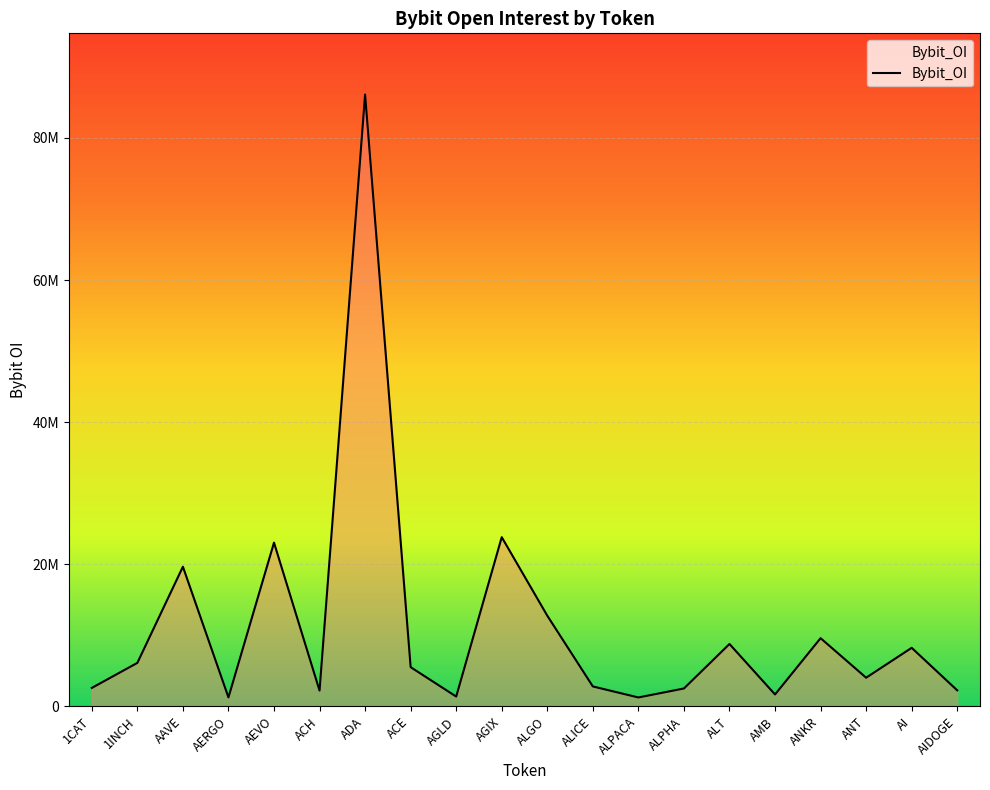

List the labels in order of value, smallest first.

ALPACA, AERGO, AGLD, AMB, ACH, AIDOGE, ALPHA, 1CAT, ALICE, ANT, ACE, 1INCH, AI, ALT, ANKR, ALGO, AAVE, AEVO, AGIX, ADA